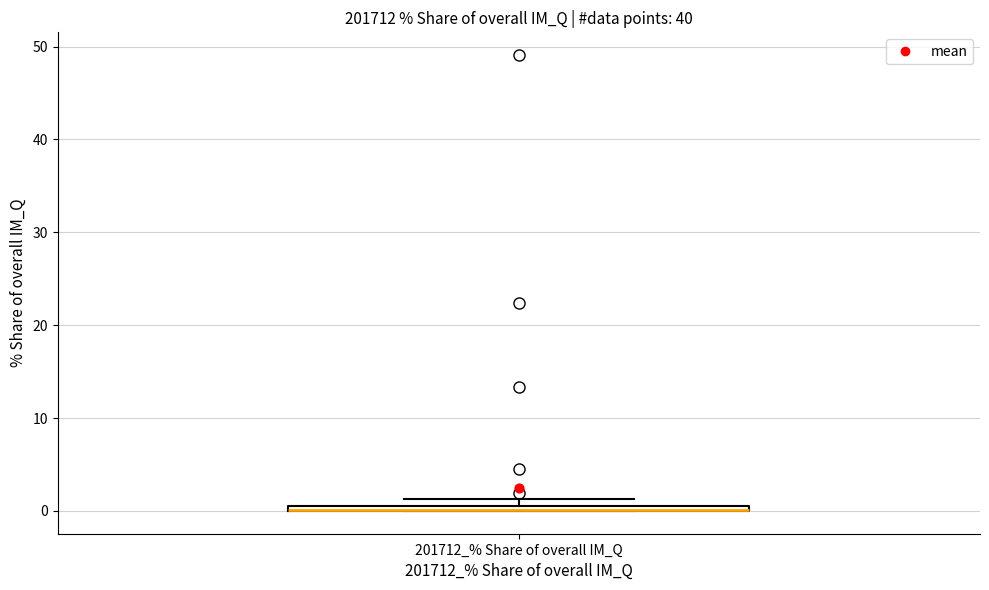

Where is the upper edge of the box for 201712_% Share of overall IM_Q on the y-axis? The values are not printed on the chart, so give them approximately, as read against the axis.

1